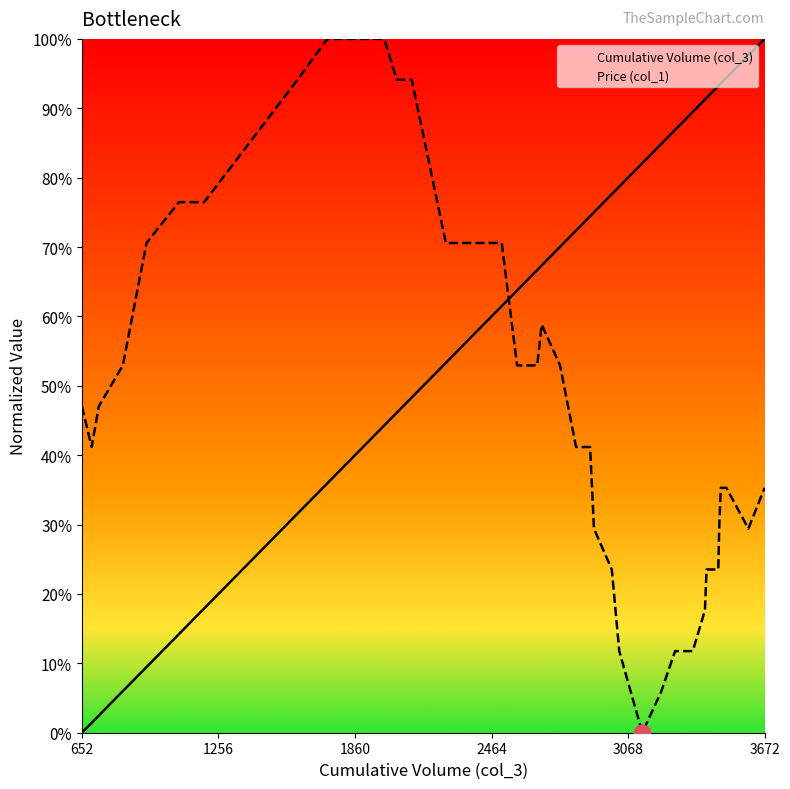

What is the maximum value for Price (col_1)?

1.0